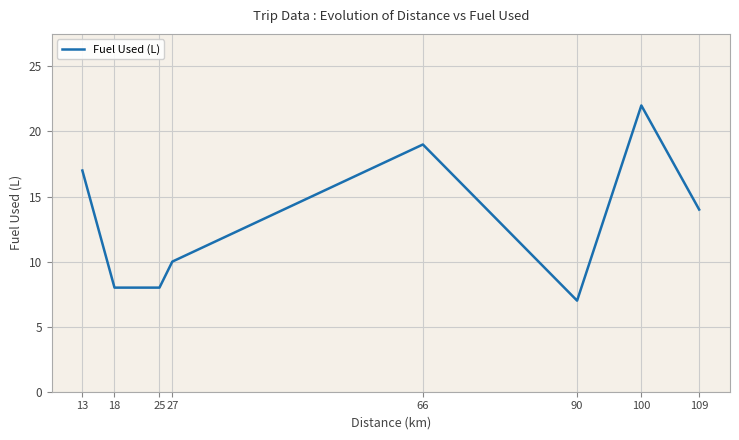

What is the sum of all values?

105